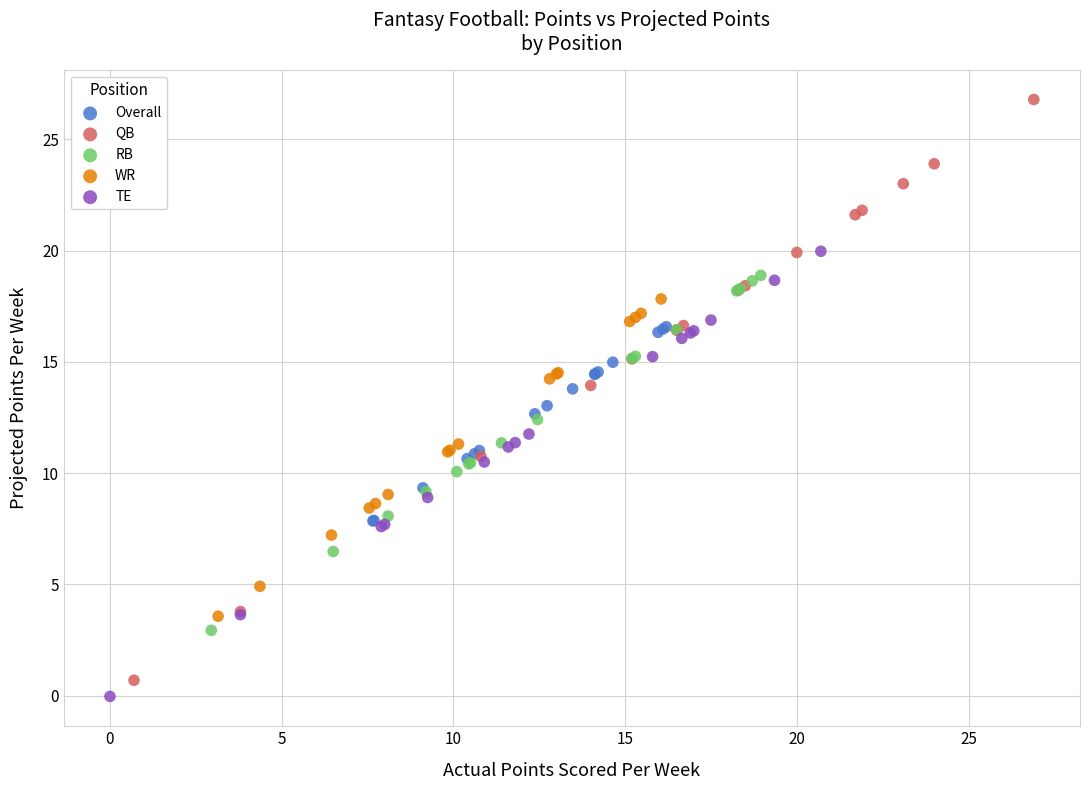

Which series contains the highest Y value?

QB